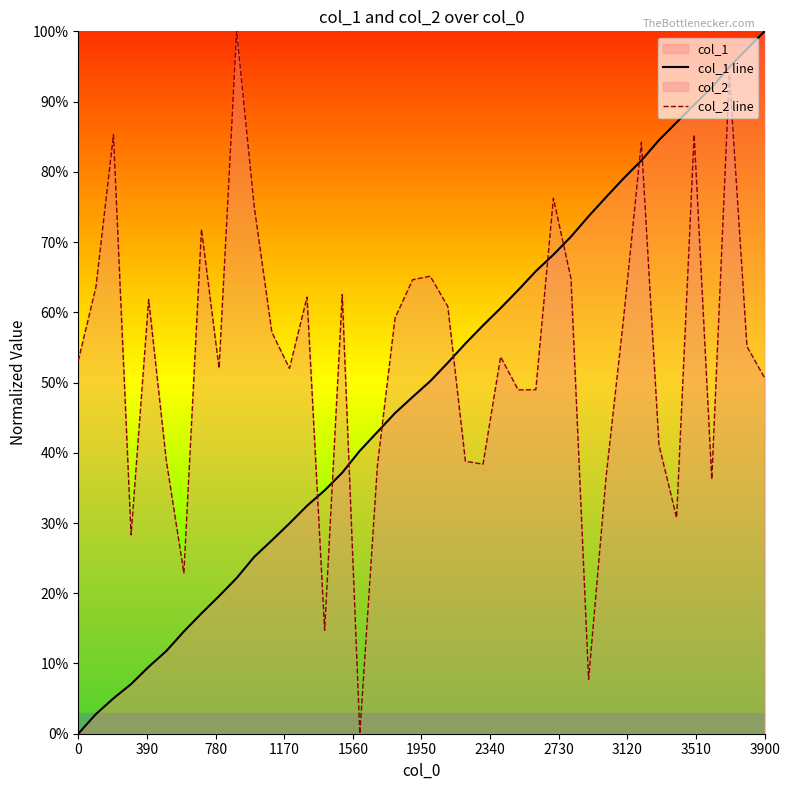

Which series has the largest total across all categories?

col_2 line